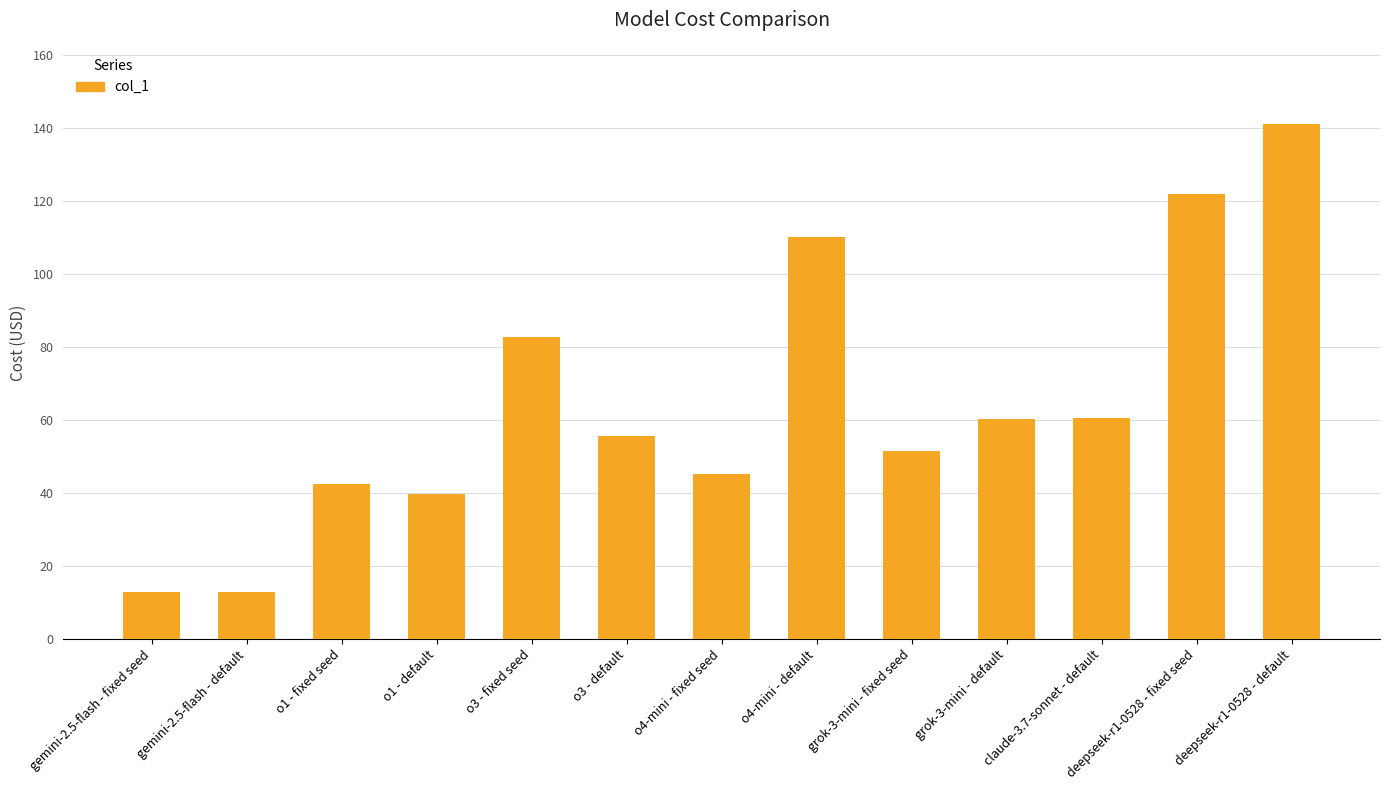

Which has a higher value, grok-3-mini - default or gemini-2.5-flash - default?

grok-3-mini - default